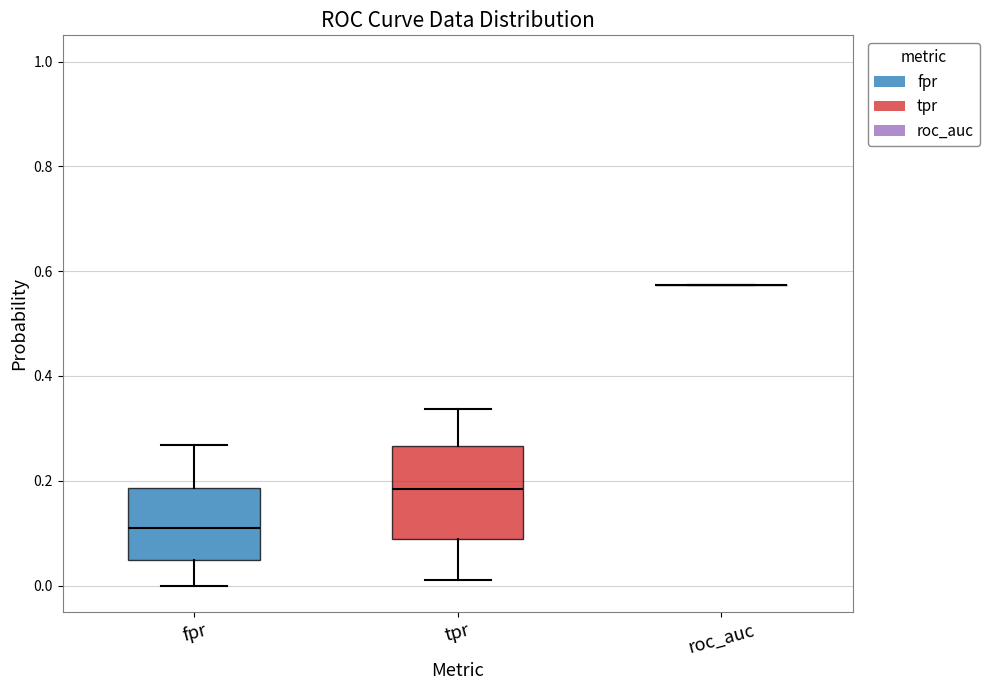

Which box is the tallest, from its lower edge to its upper edge?

tpr